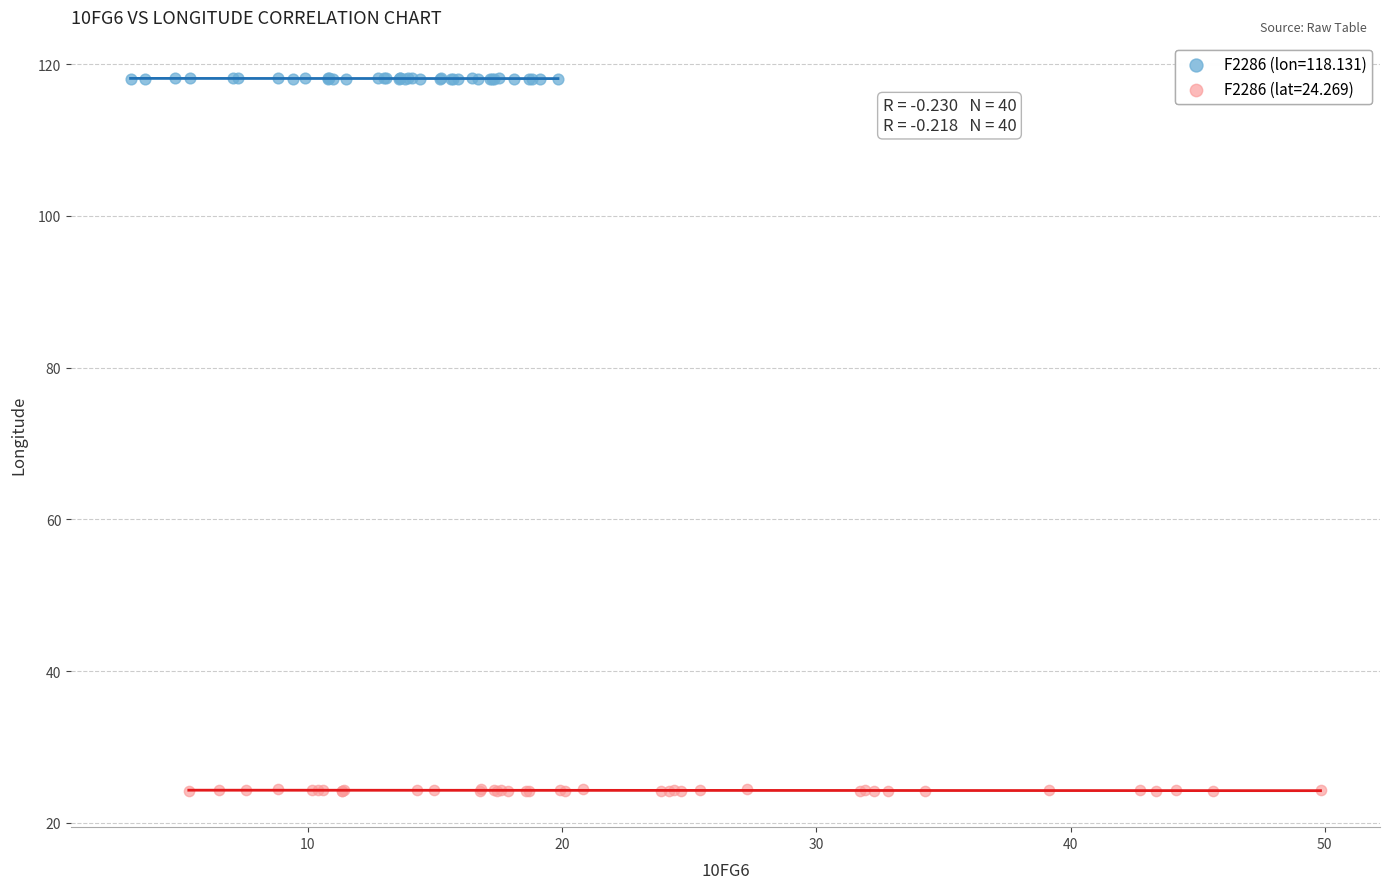

Which series reaches the maximum Y coordinate?

F2286 (lon=118.131)